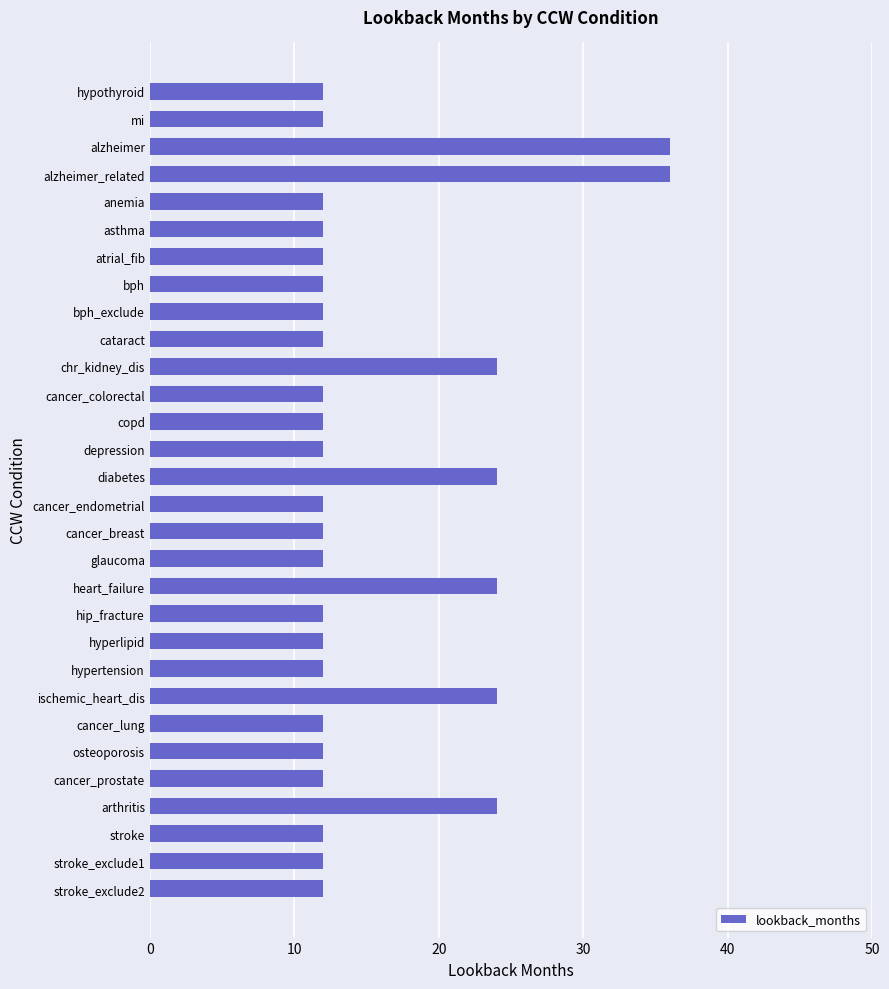

What is the greatest value displayed?

36